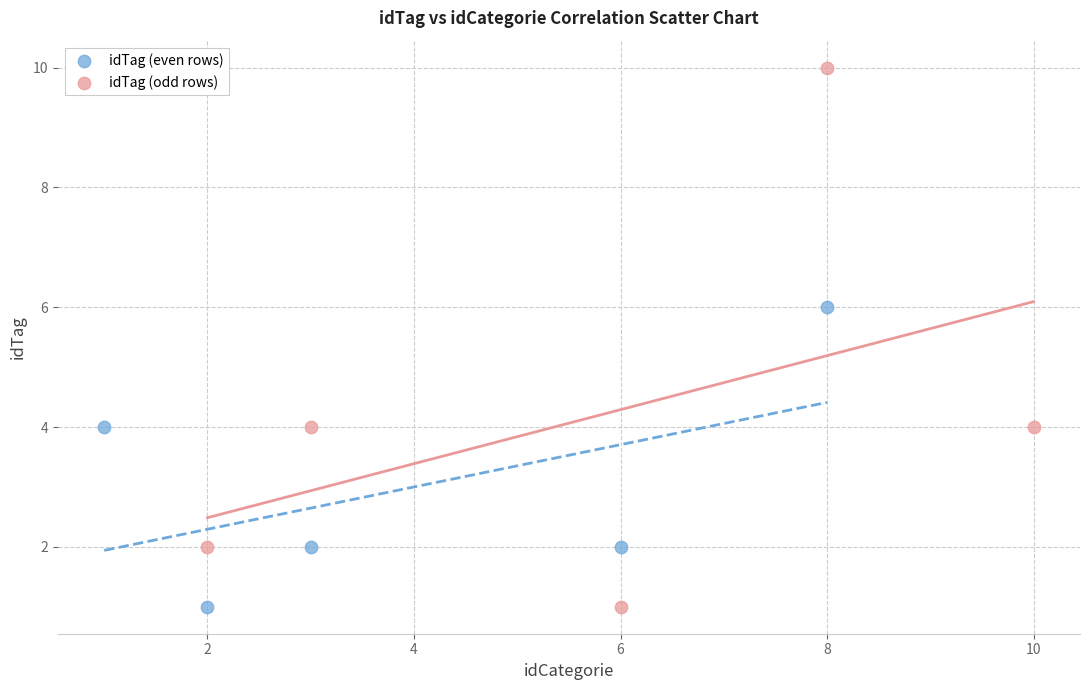

What are all the series names shown in the legend?

idTag (even rows), idTag (odd rows)